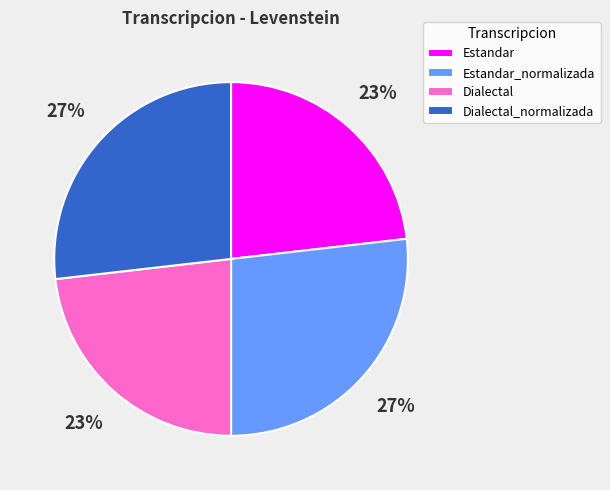

Combined, do Dialectal_normalizada and Estandar_normalizada account for over 50%?

Yes